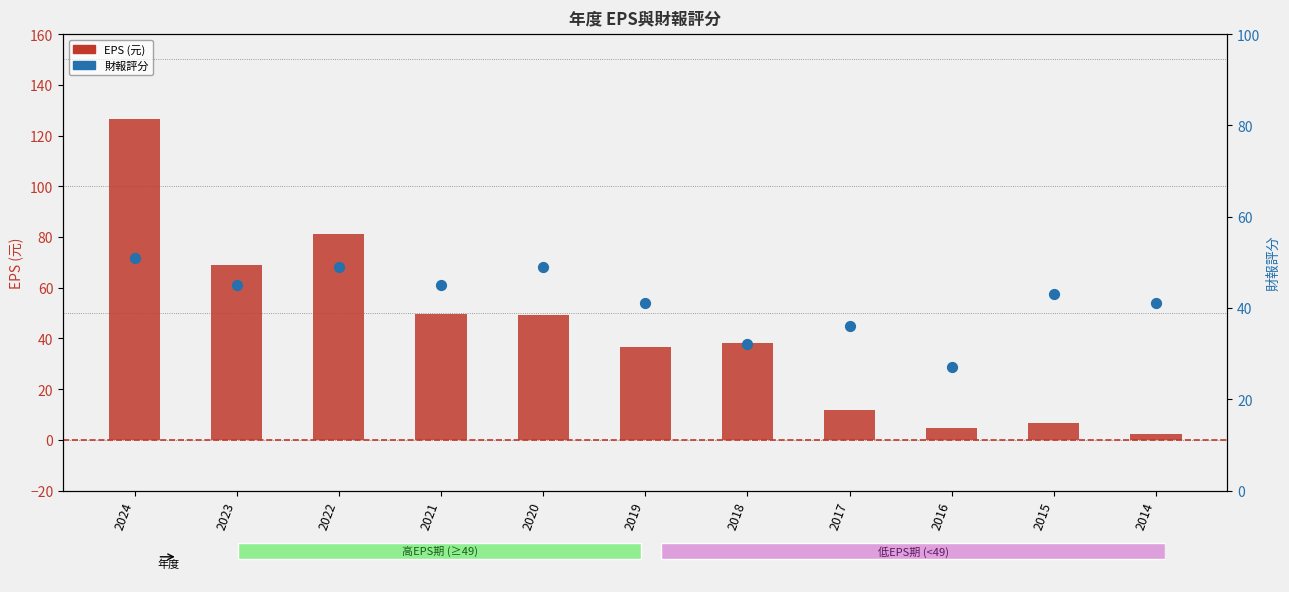

What is the total value across all series at 2021?

94.5